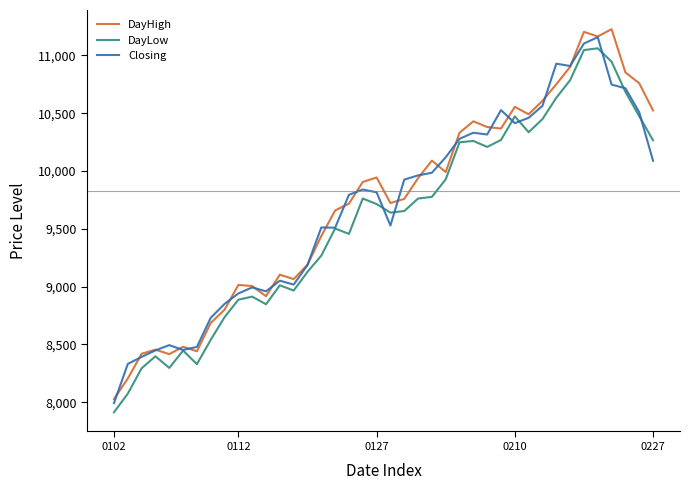

What is the minimum value shown in the chart?

7913.6